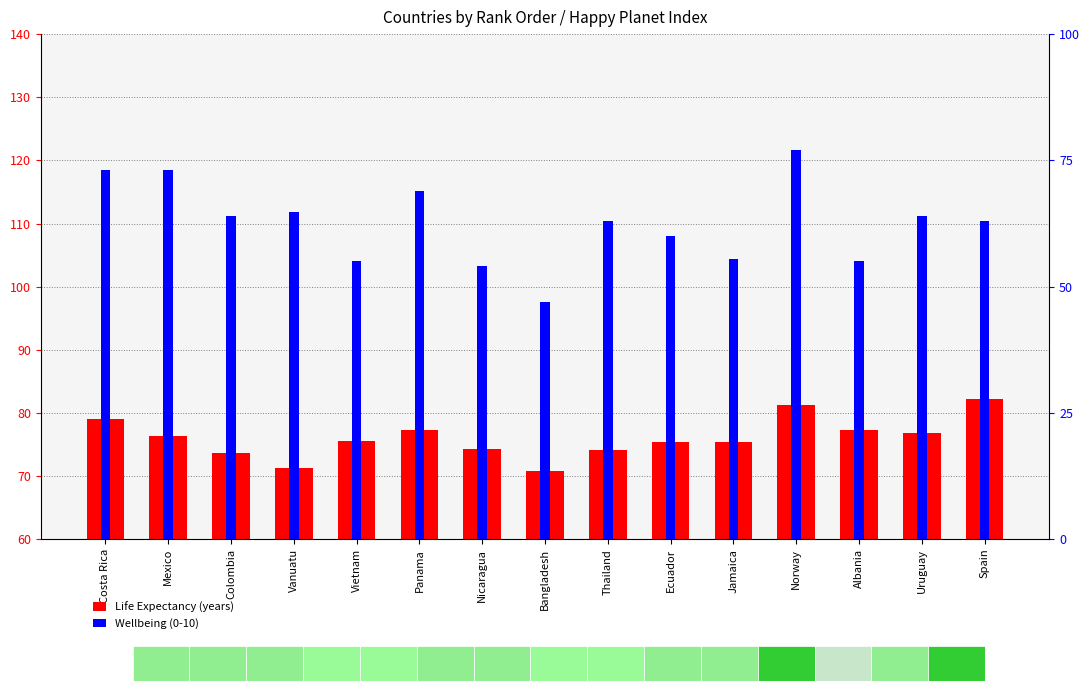

At which label does Life Expectancy (years) reach its peak?

Spain